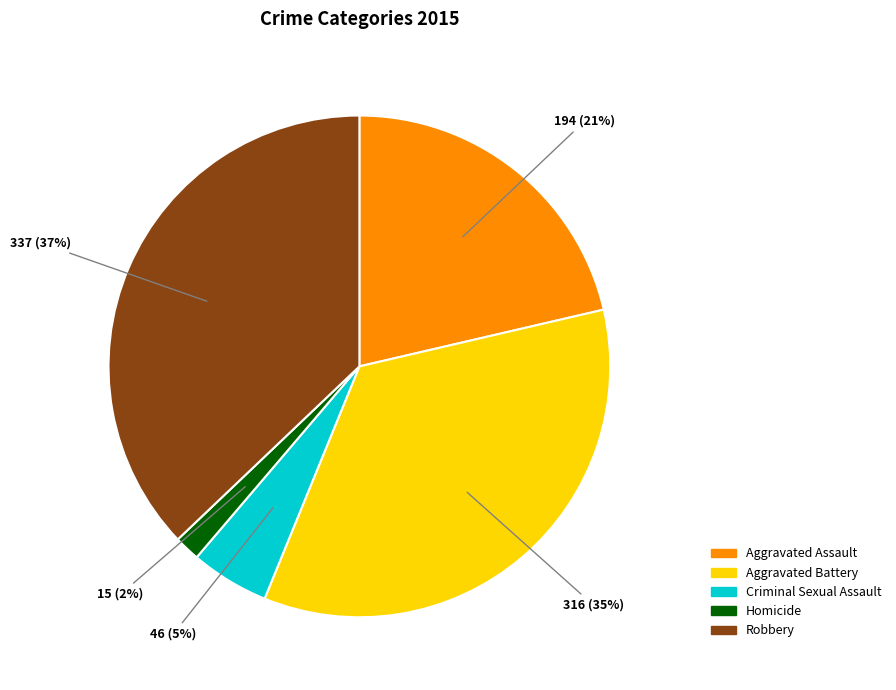

Which has a higher value, Aggravated Battery or Criminal Sexual Assault?

Aggravated Battery